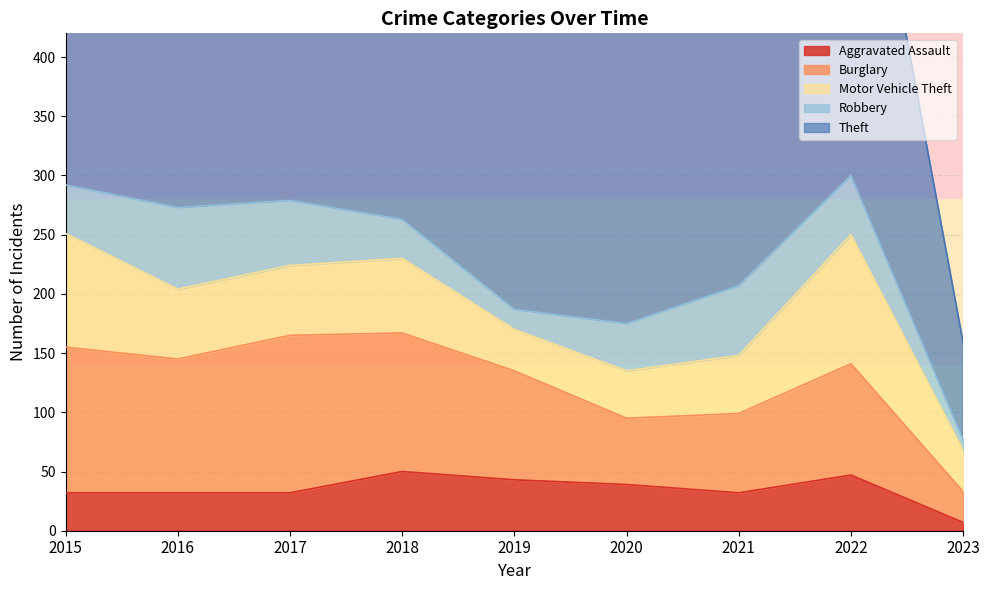

Is the value of Burglary at 2017 greater than the value of Aggravated Assault at 2018?

Yes